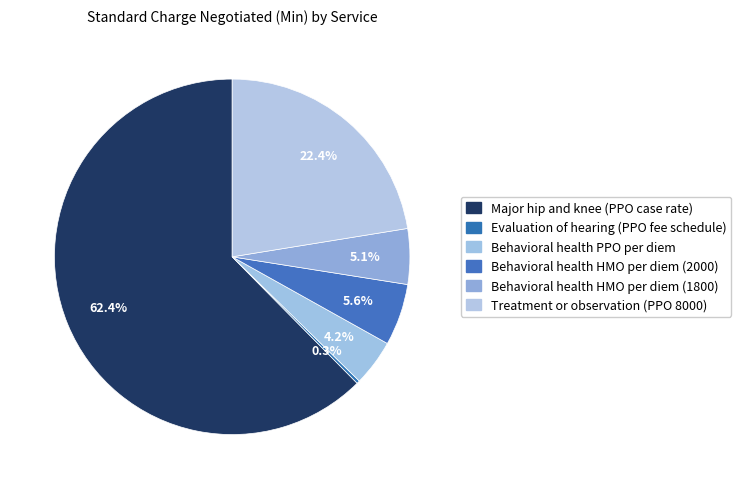

Count the number of slices in the pie.

6